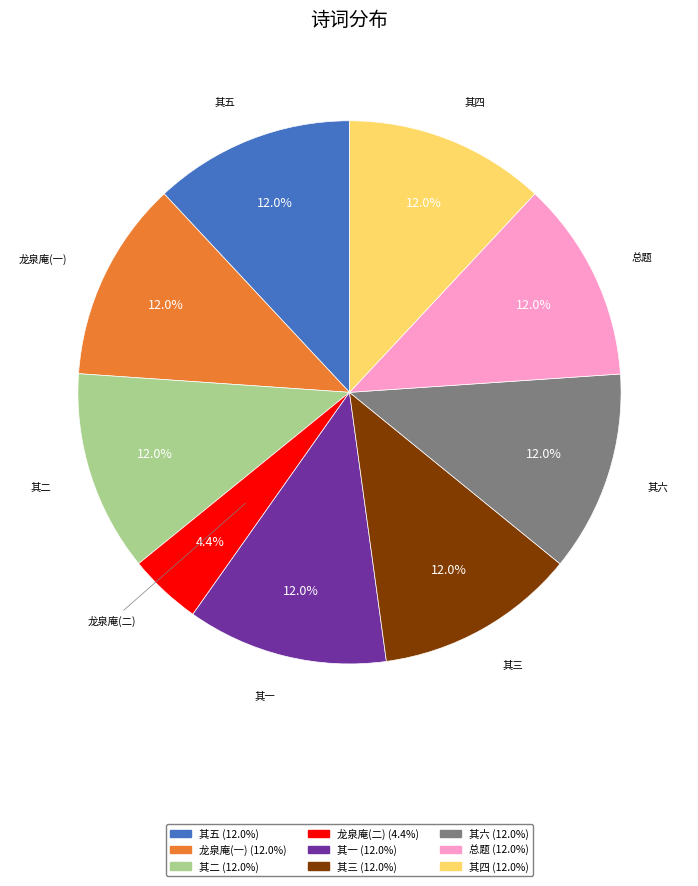

Is there a majority slice in this chart?

No